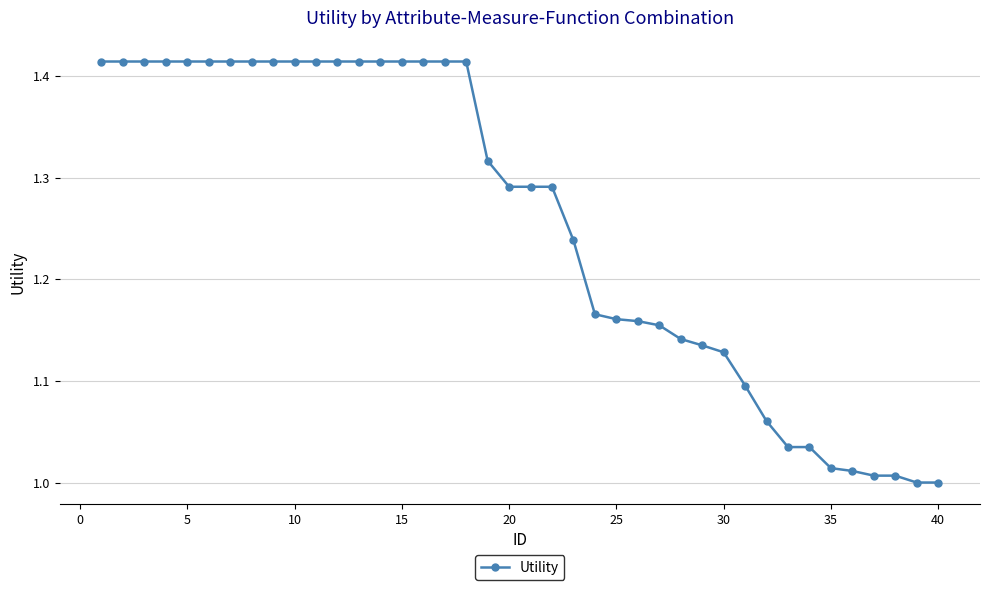

What is the difference between the maximum and minimum values?

0.4